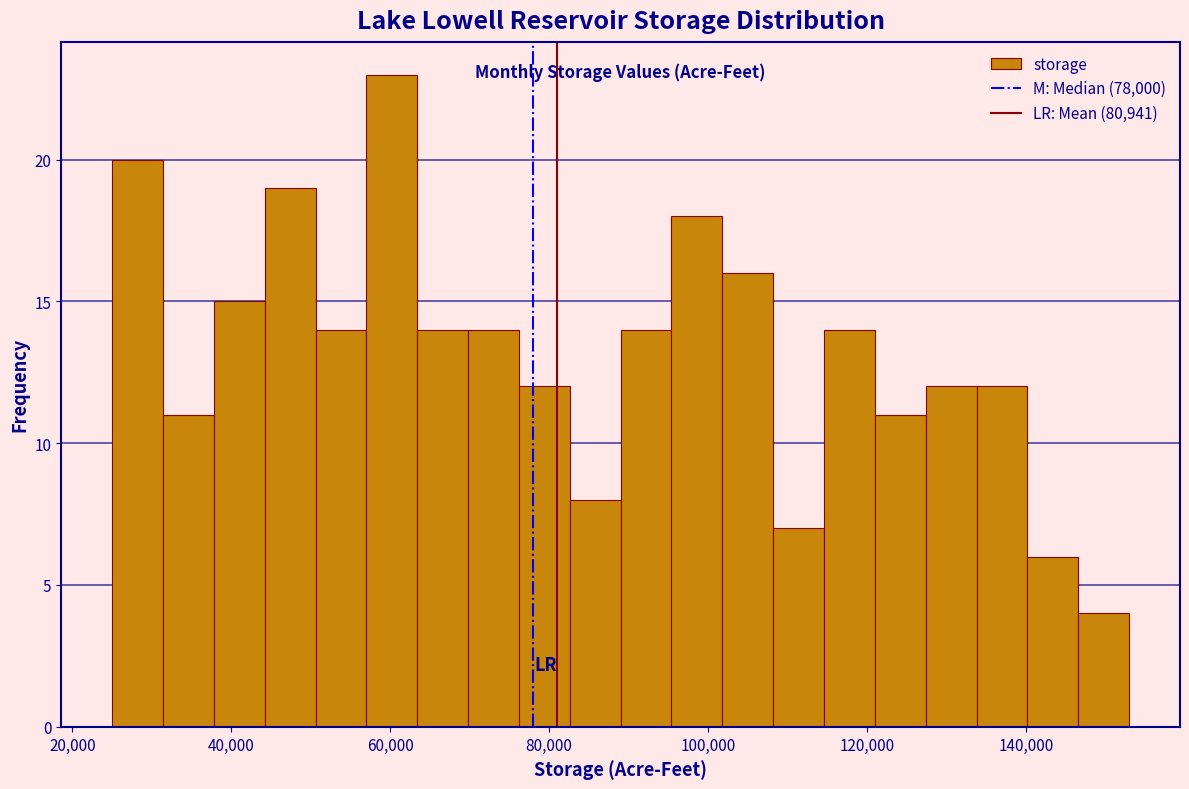

Read against the x-axis, roughly where is the centre of the tallest bar?

60000